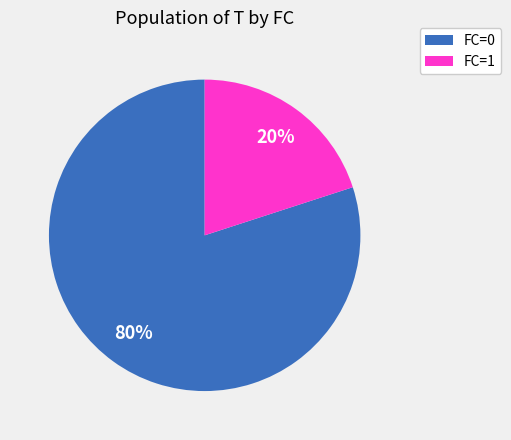

How many segments does this pie chart have?

2